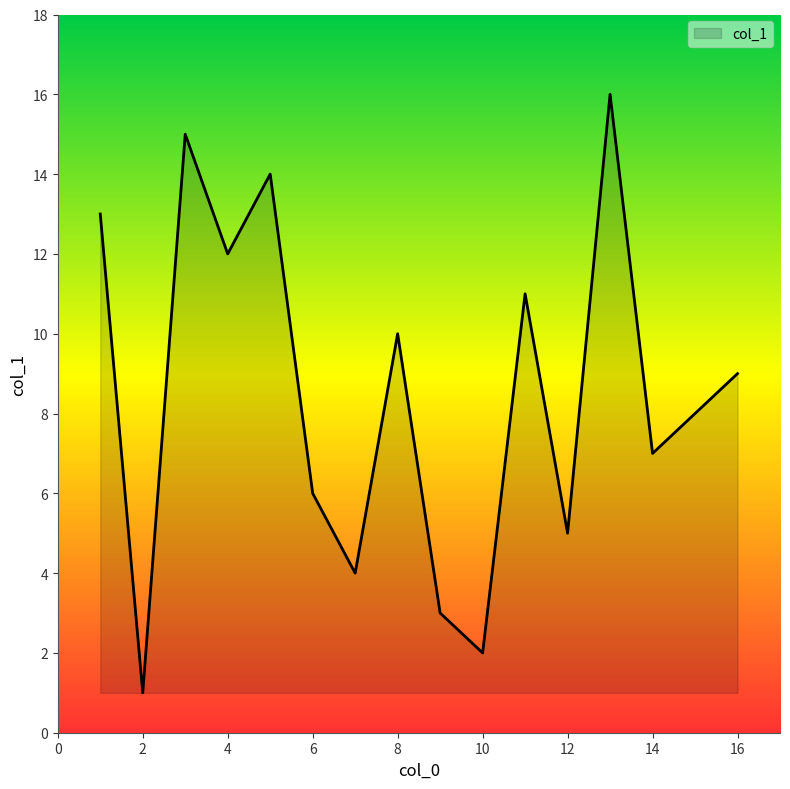

What is the difference between the maximum and minimum values?

15